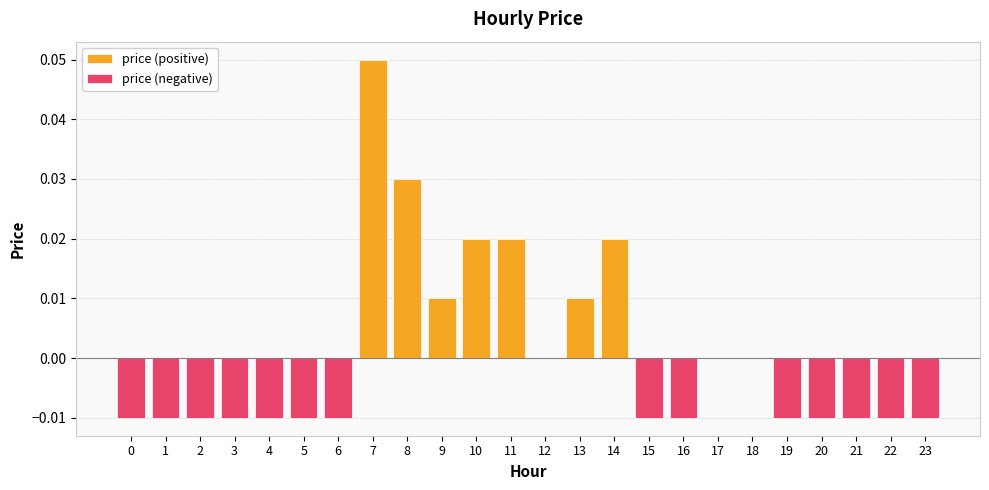

The value at 5 is -0.0. True or false?

True